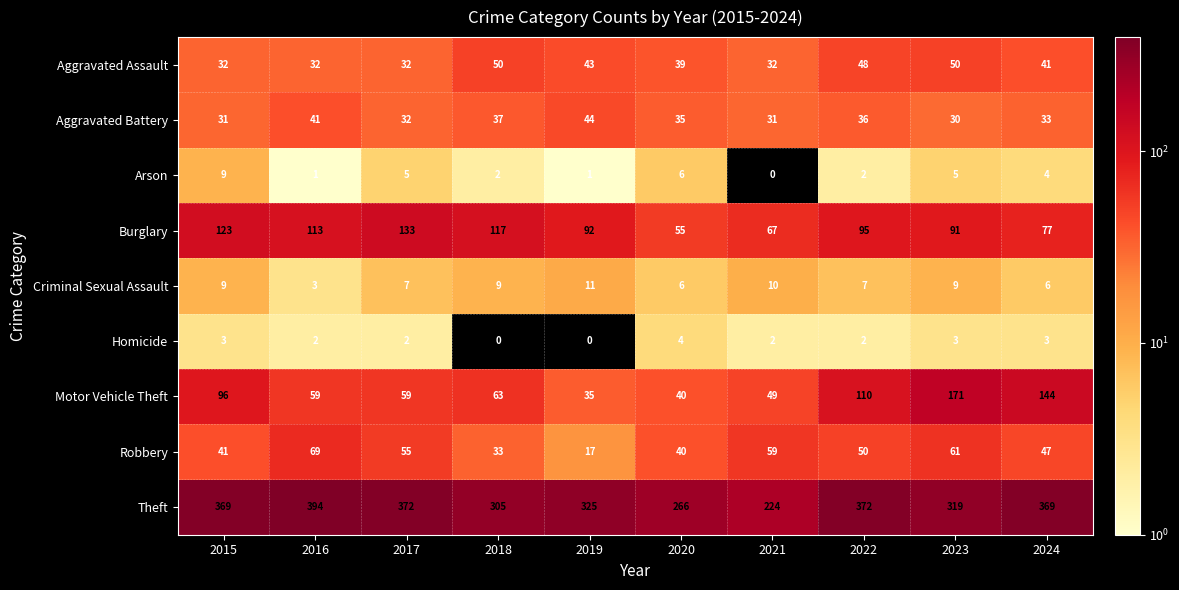

Which series has the widest spread of values?

Theft